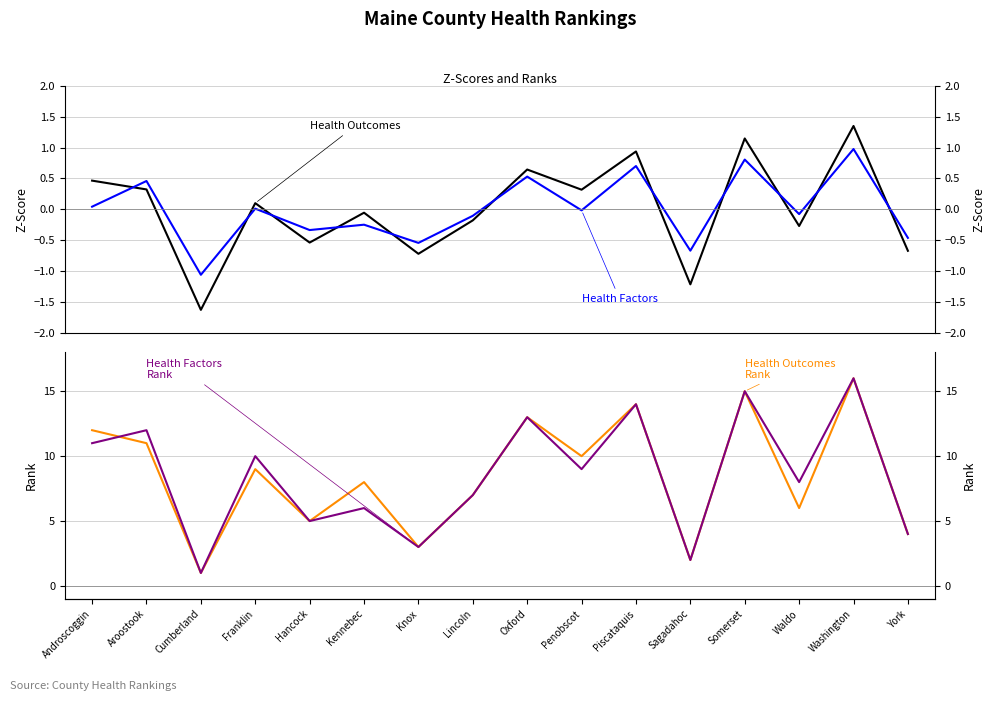

What is the difference between the Health Factors Rank values at Androscoggin and Waldo?

3.0